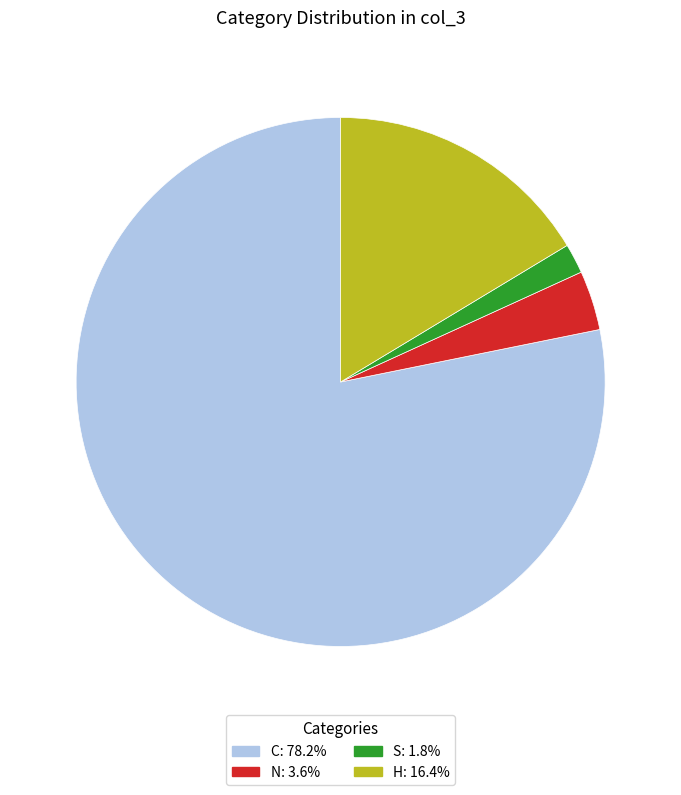

Which has a higher value, C or H?

C